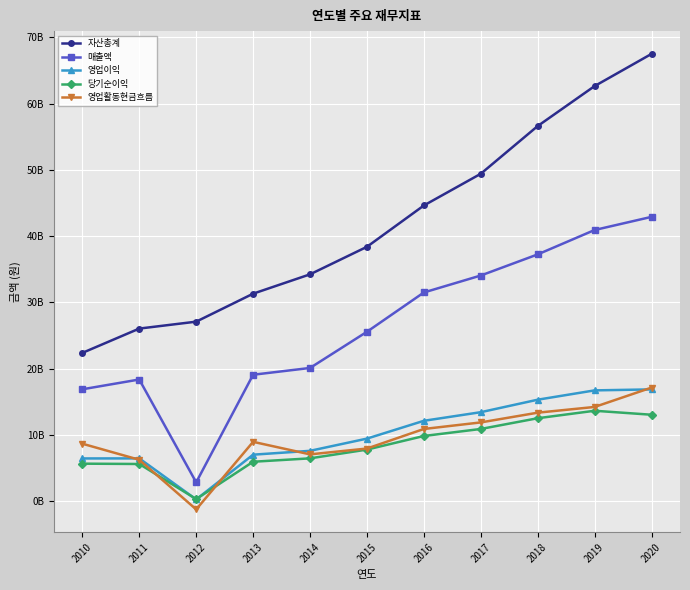

What is the value of the 영업이익 point at the 5th from the left?

7606386226